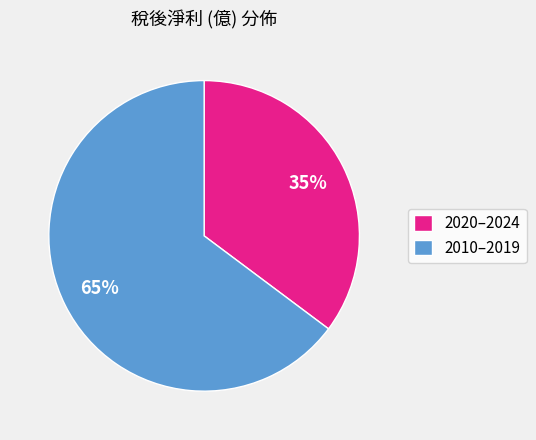

What percentage is the 2010–2019 slice, to the nearest percent?

65%